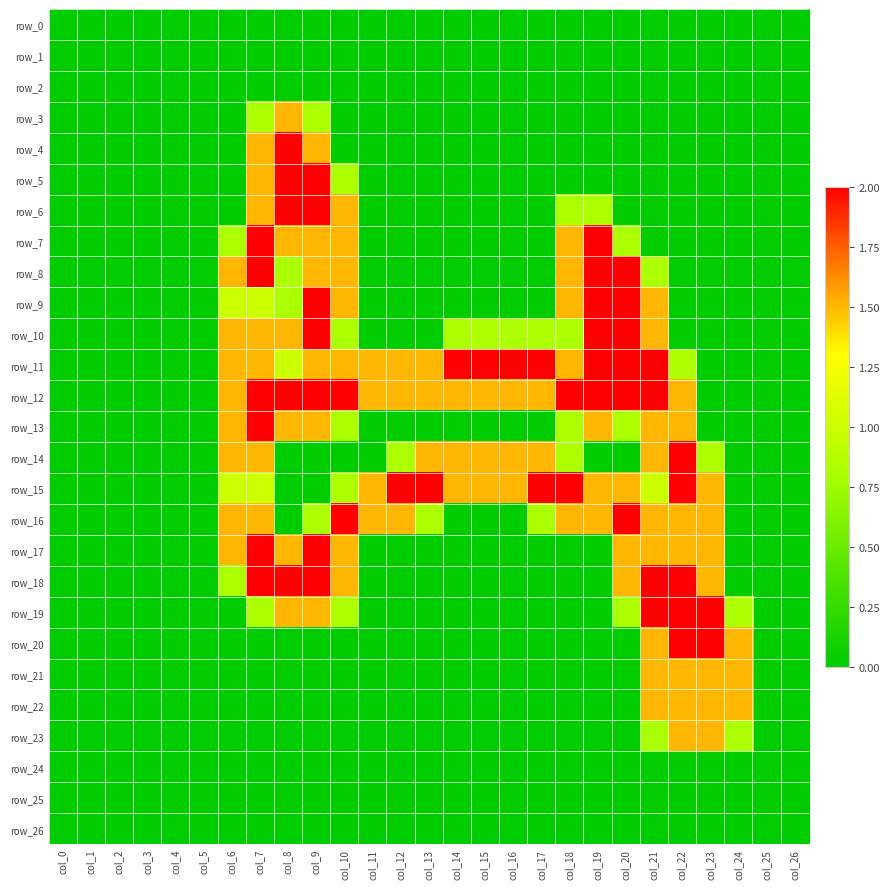

Where is row_18 nearest to the value 1?

col_6